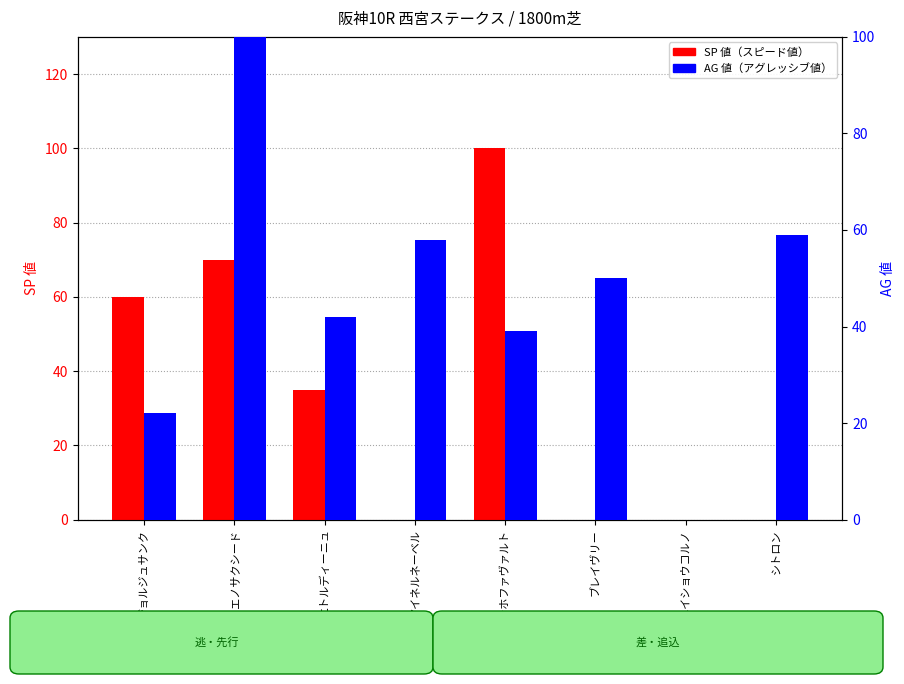

What is the label of the 2nd bar from the right?

メイショウコルノ